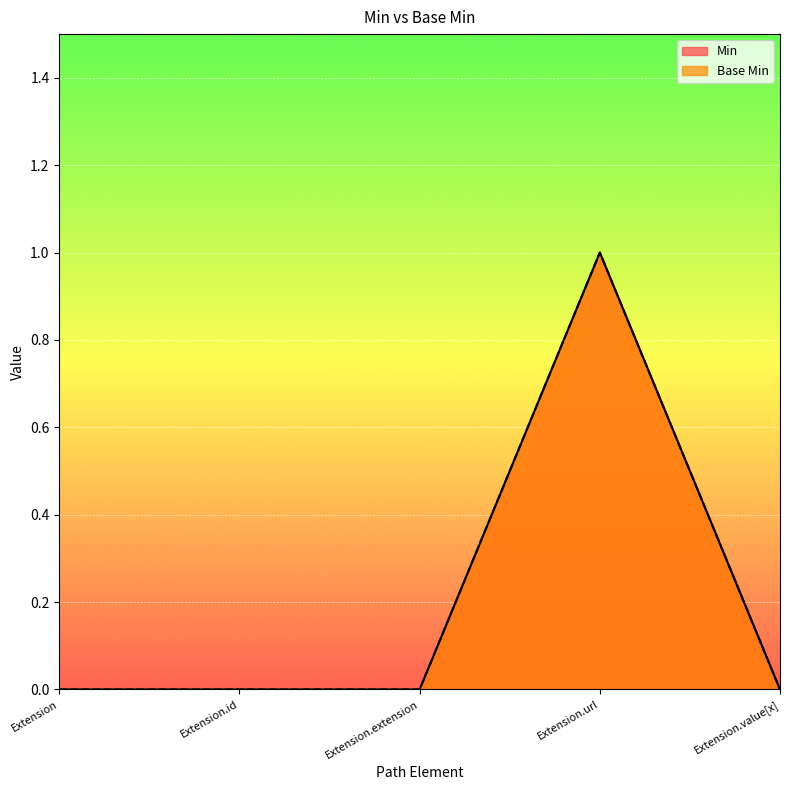

What is the difference between the maximum and minimum values in the Min series?

1